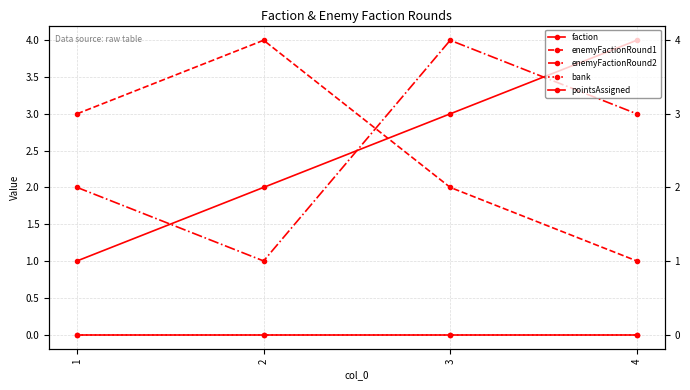

Where is enemyFactionRound1 nearest to the value 2?

3